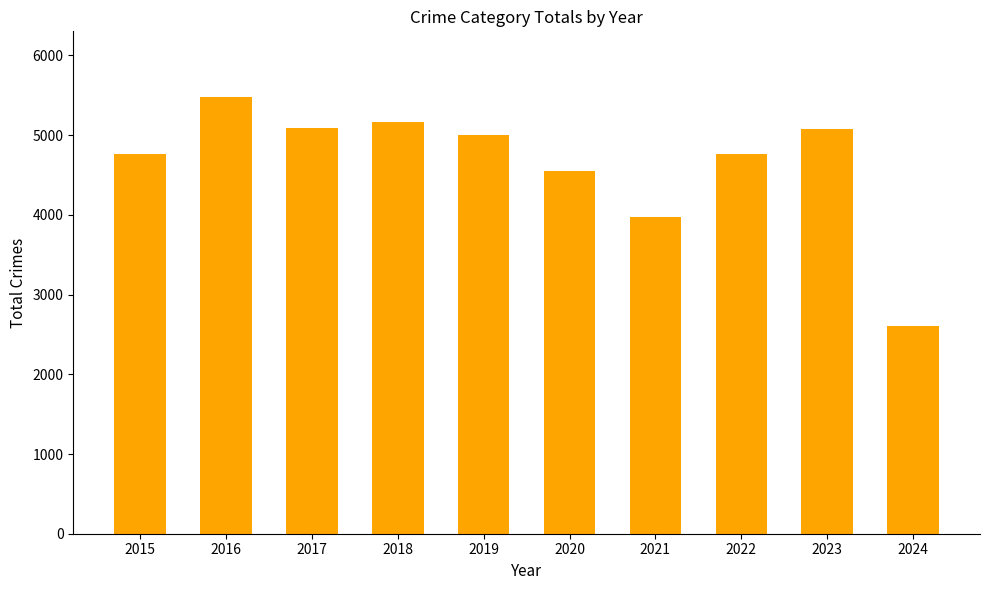

Read the value at 2015.

4770